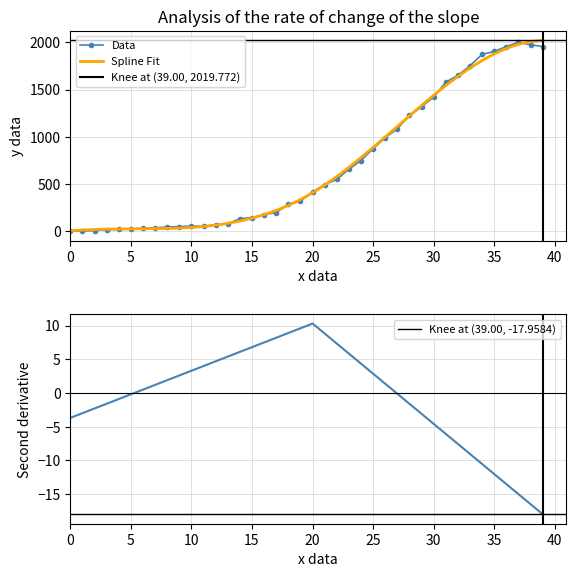

True or false: the data shows 1578 at 31.

True